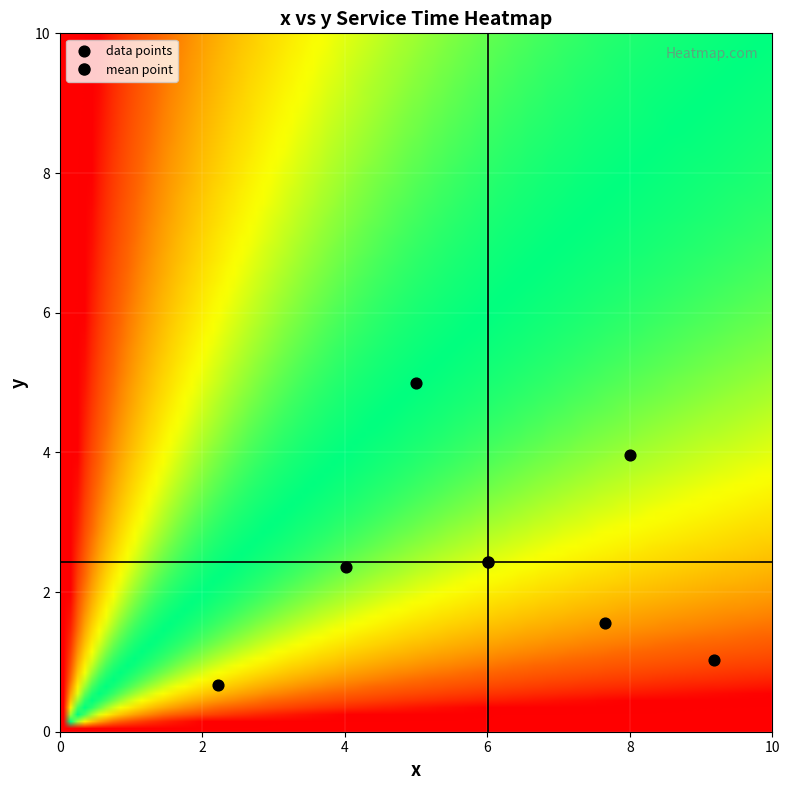

List the coordinates of all points as (Y, X) pairs, reading left to right.

(0.7, 2.2)  (2.4, 4.0)  (5.0, 5.0)  (1.6, 7.7)  (4.0, 8.0)  (1.0, 9.2)